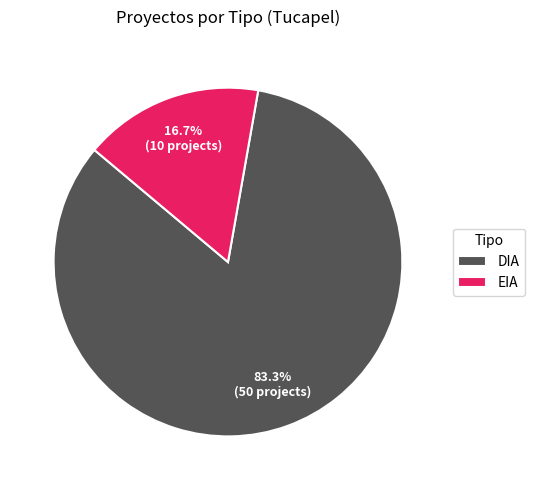

Count the number of slices in the pie.

2